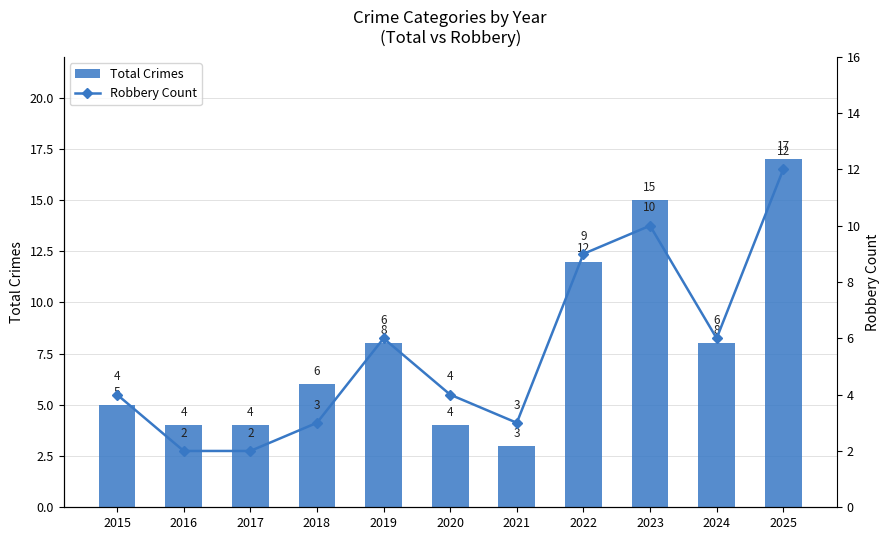

What is the sum of all Robbery Count values?

61